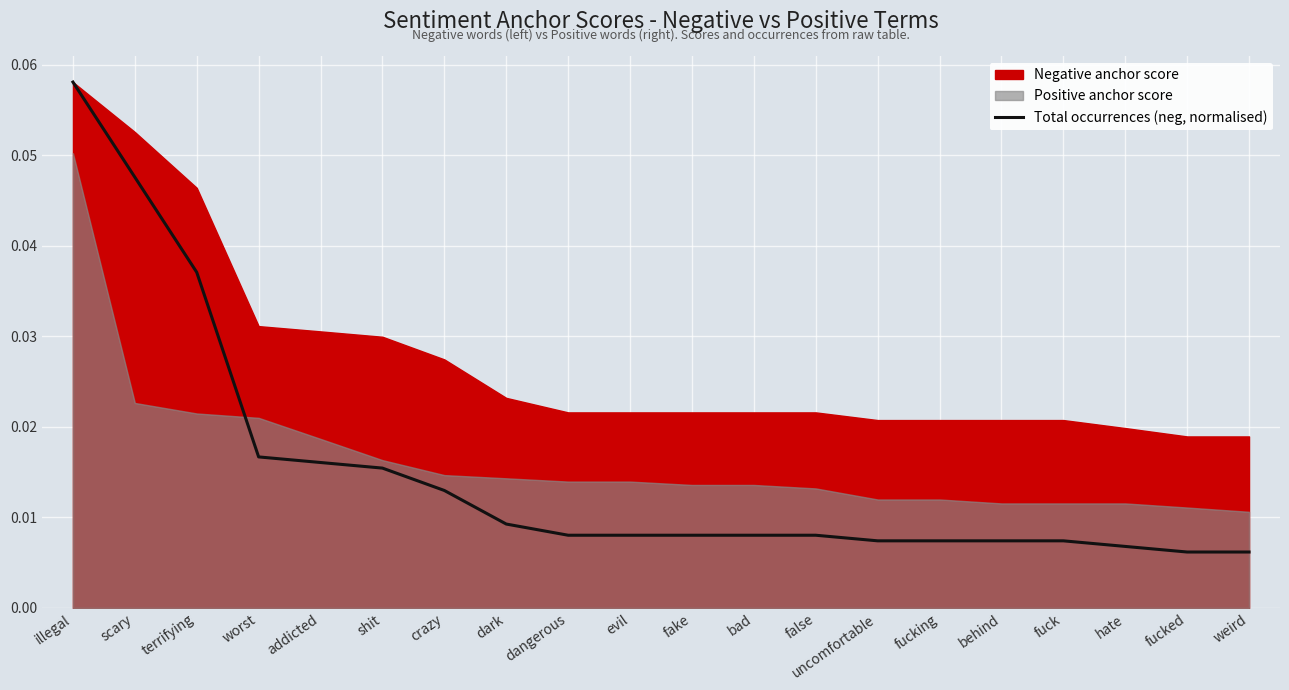

Reading right to left, list all the values displayed in this chart.

weird=0.0	fucked=0.0	hate=0.0	fuck=0.0	behind=0.0	fucking=0.0	uncomfortable=0.0	false=0.0	bad=0.0	fake=0.0	evil=0.0	dangerous=0.0	dark=0.0	crazy=0.0	shit=0.0	addicted=0.0	worst=0.0	terrifying=0.0	scary=0.0	illegal=0.1